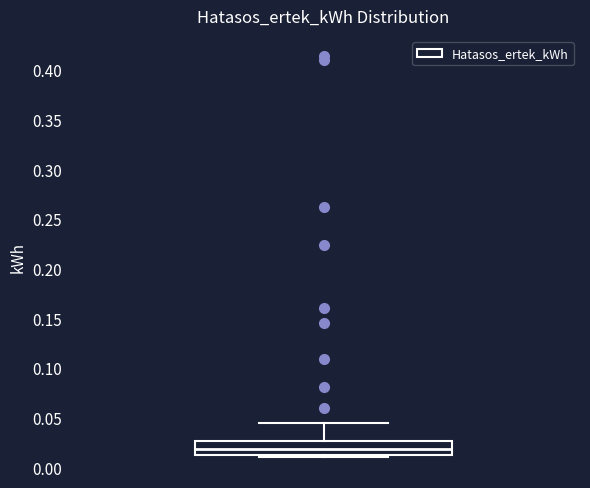

Read this box plot against the y-axis: the position of the median line, the range covered by the box, and the ends of both whiskers. The values are not printed on the chart, so give them approximately, as read against the axis.

median 0.020, box 0.015 to 0.025, whiskers 0.010 to 0.045